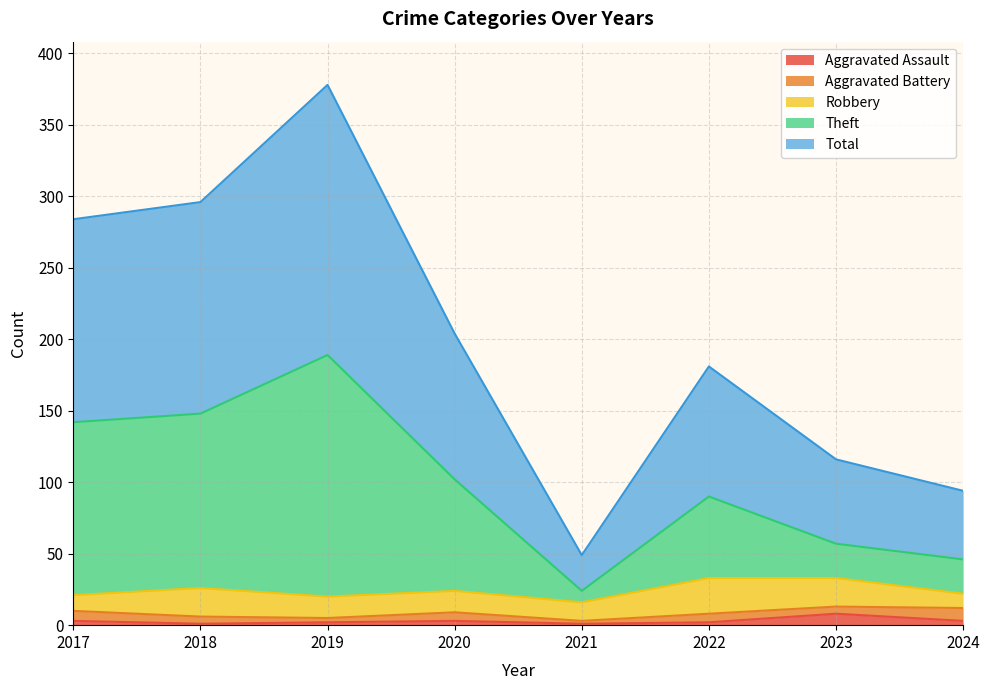

True or false: Aggravated Assault has a value of 1 at 2018.

True